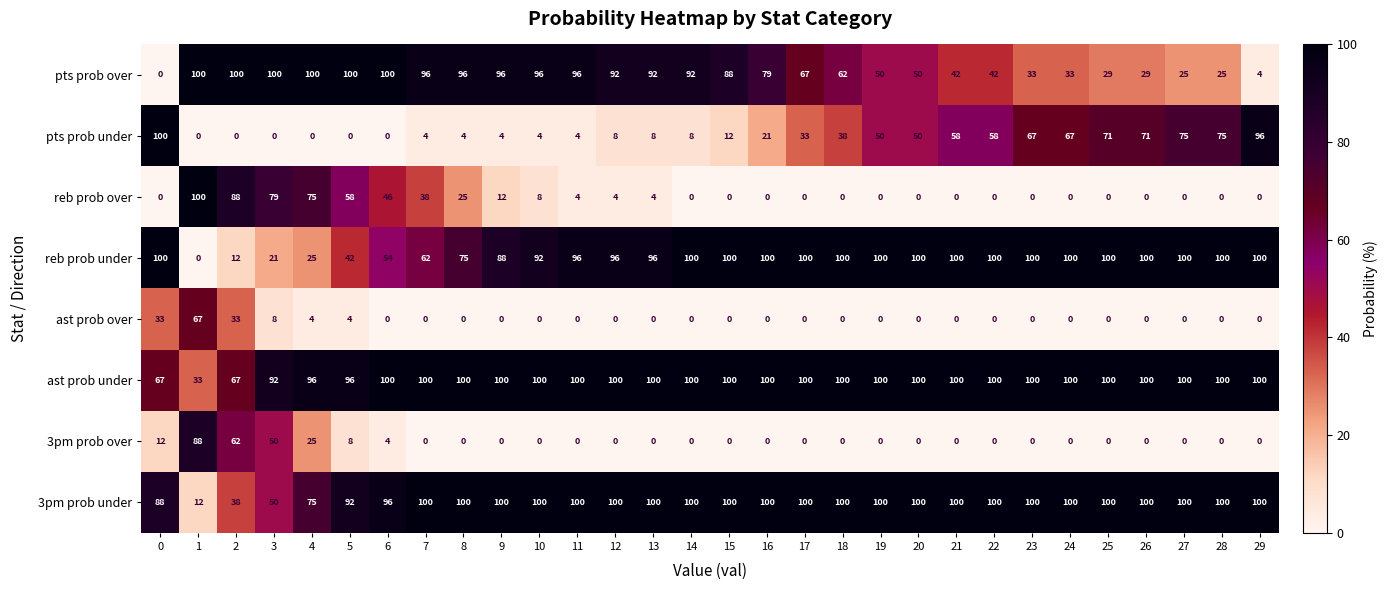

The ast prob under series shows 100 at 17. True or false?

True